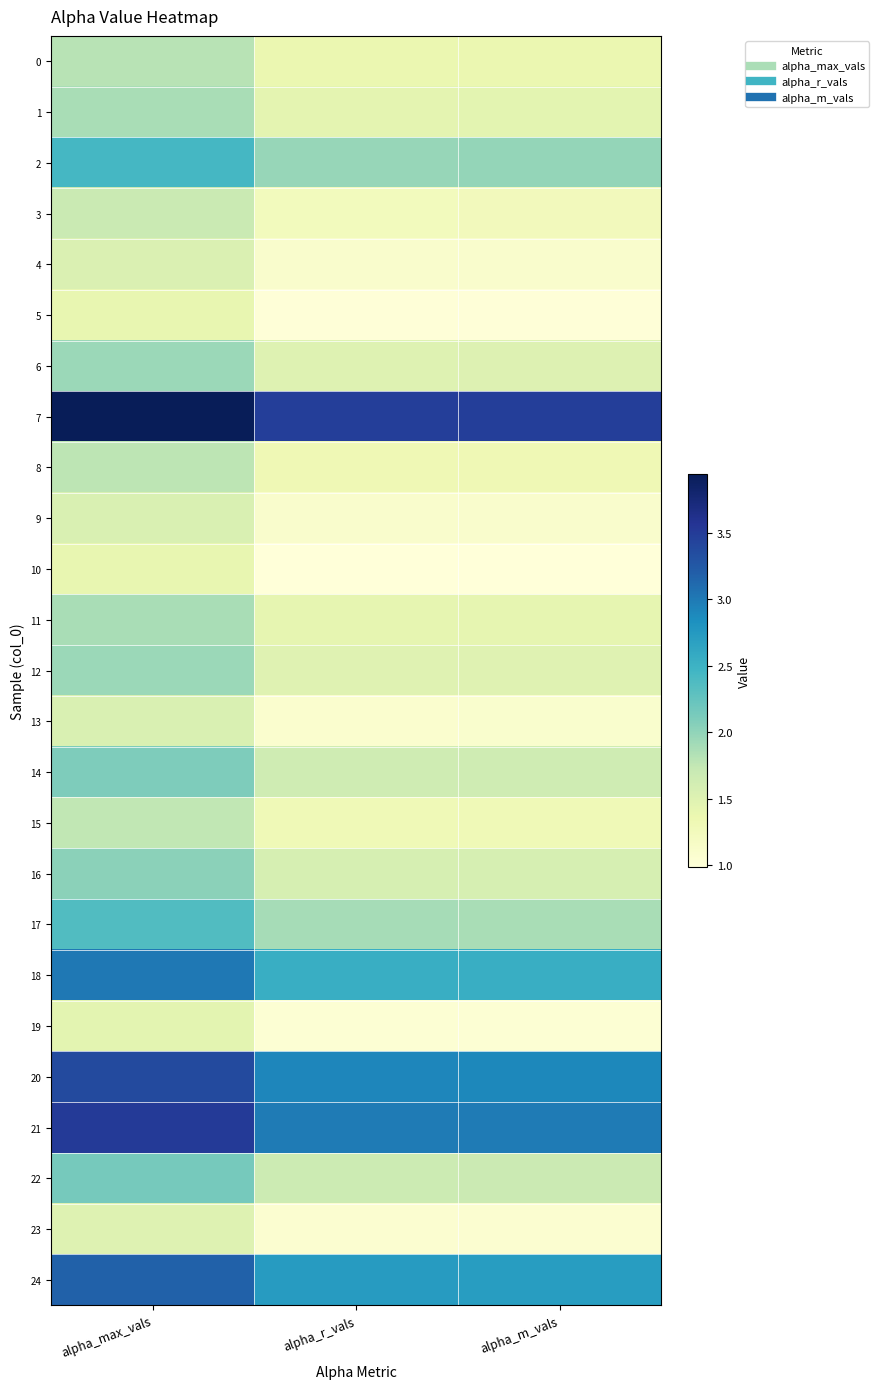

How many categories are shown in the chart?

3